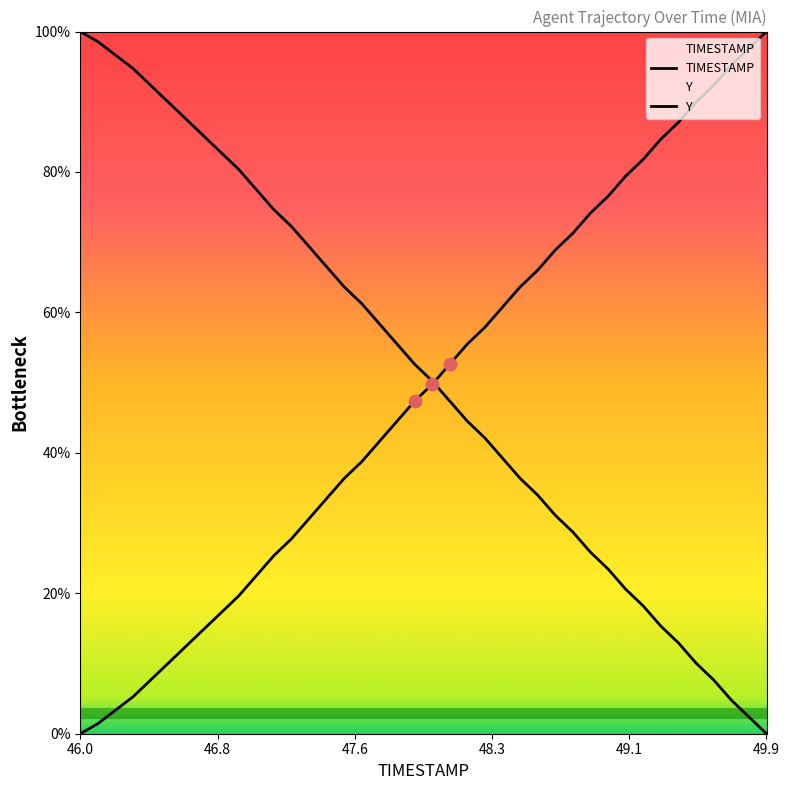

Which series has the largest Y range (max minus min)?

TIMESTAMP